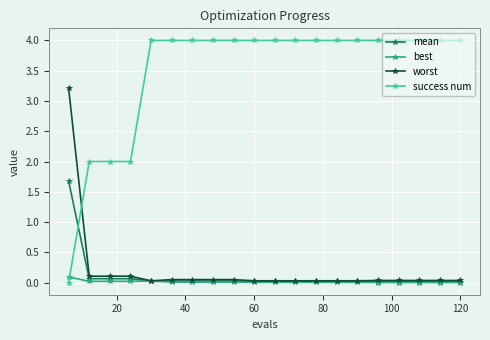

How many series are shown in this chart?

4